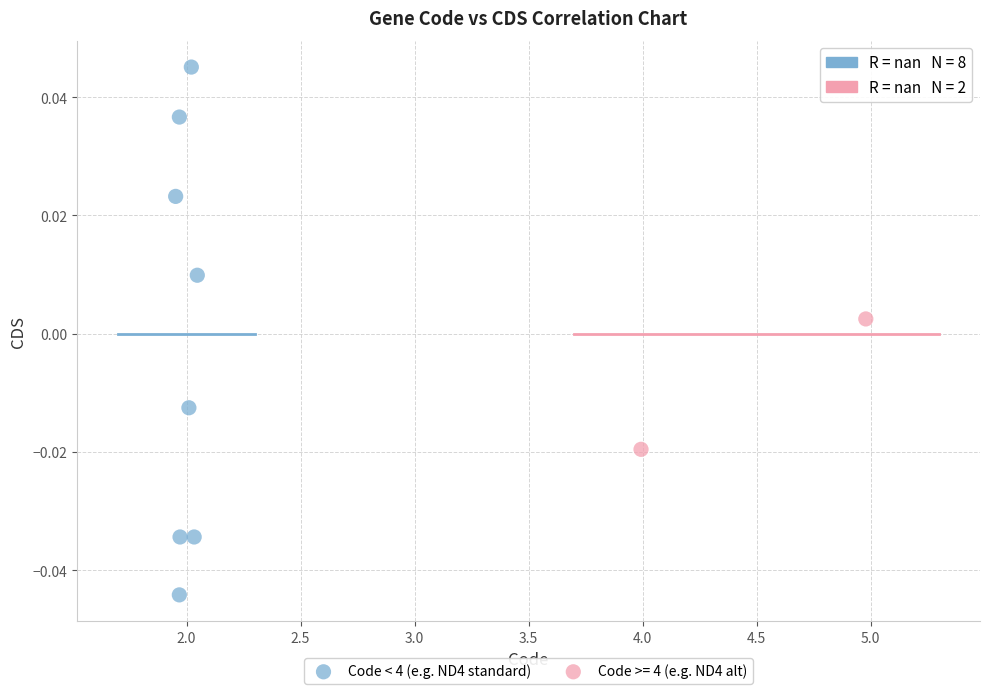

What are all the series names shown in the legend?

Code < 4 (e.g. ND4 standard), Code >= 4 (e.g. ND4 alt)